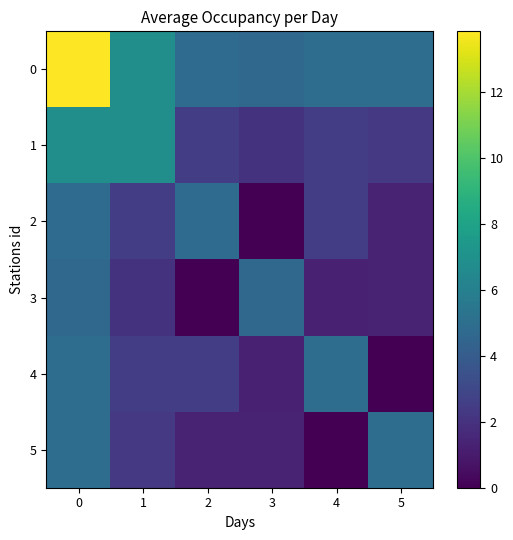

Reading left to right, extract all data points from this chart.

0: 0=13.8	1=6.8	2=4.9	3=4.7	4=4.9	5=5.0
1: 0=6.8	1=6.8	2=2.5	3=2.0	4=2.5	5=2.3
2: 0=4.9	1=2.5	2=4.9	3=0.0	4=2.5	5=1.3
3: 0=4.7	1=2.0	2=0.0	3=4.7	4=1.3	5=1.3
4: 0=4.9	1=2.5	2=2.5	3=1.3	4=4.9	5=0.0
5: 0=5.0	1=2.3	2=1.3	3=1.3	4=0.0	5=5.0